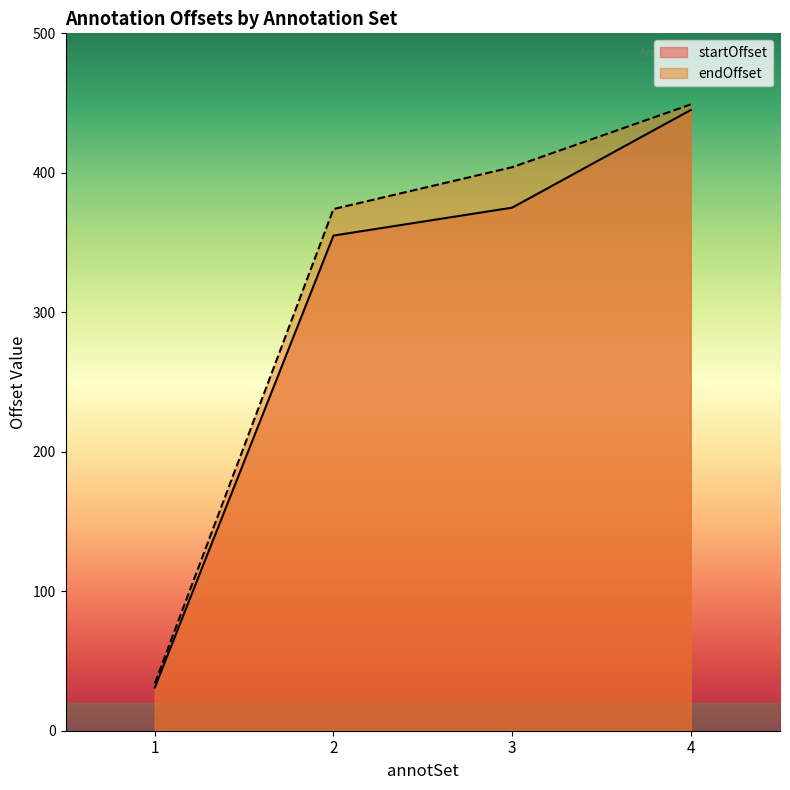

What is the difference between the second highest and second lowest values in the endOffset series?

30